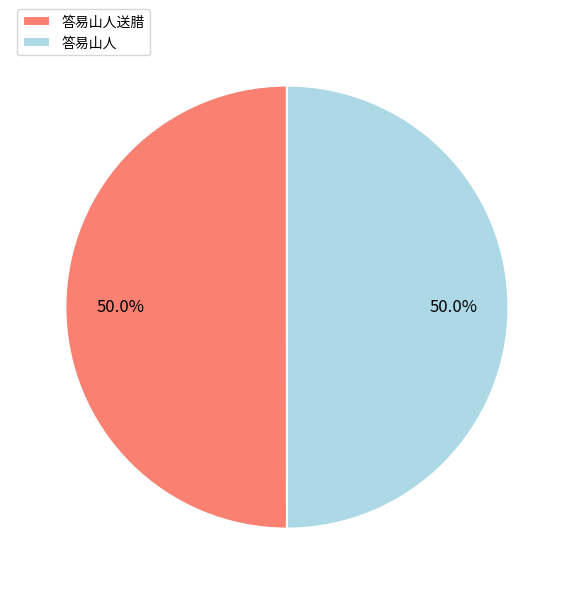

To the nearest percent, what percentage of the pie is 答易山人?

50%